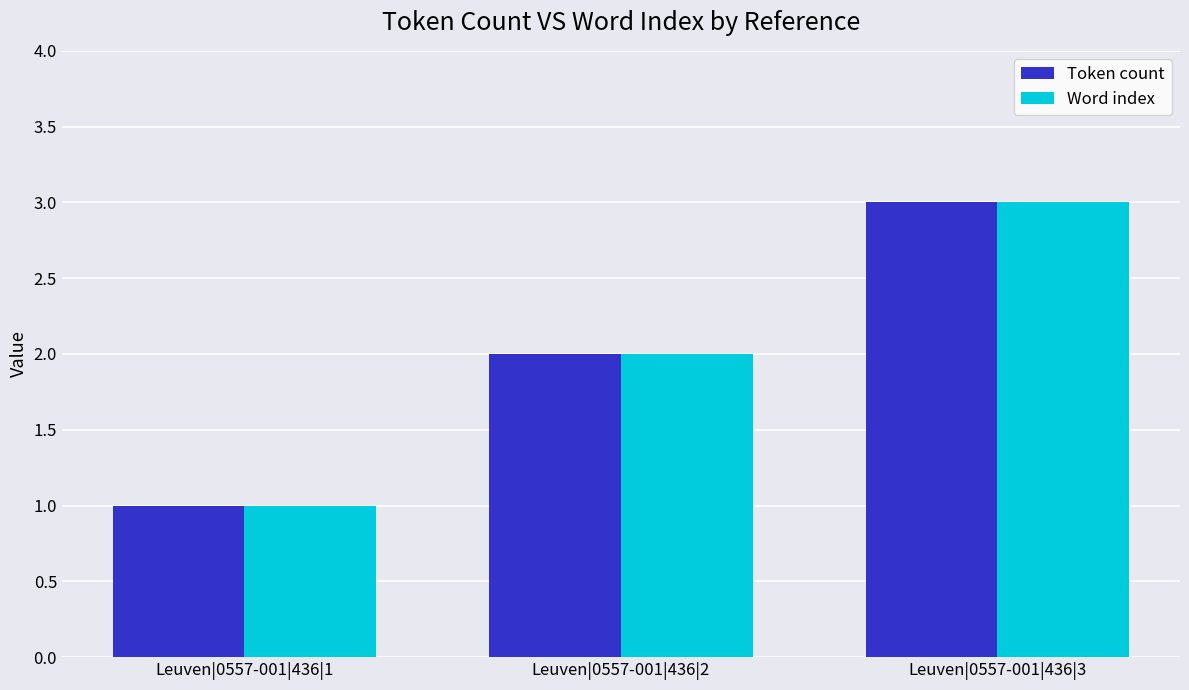

Does the chart contain stacked bars?

No